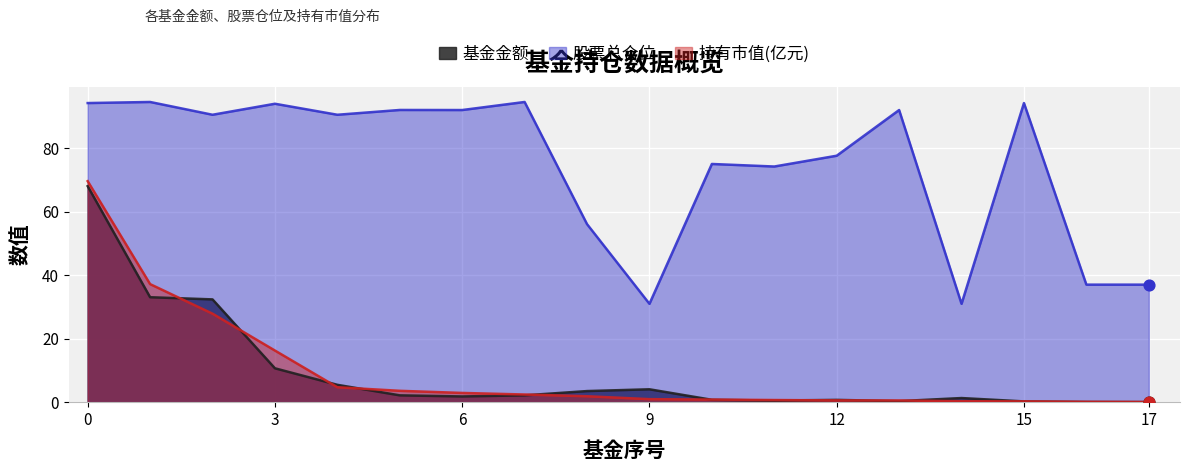

What are all the series names shown in the legend?

基金金额, 股票总仓位, 持有市值(亿元)